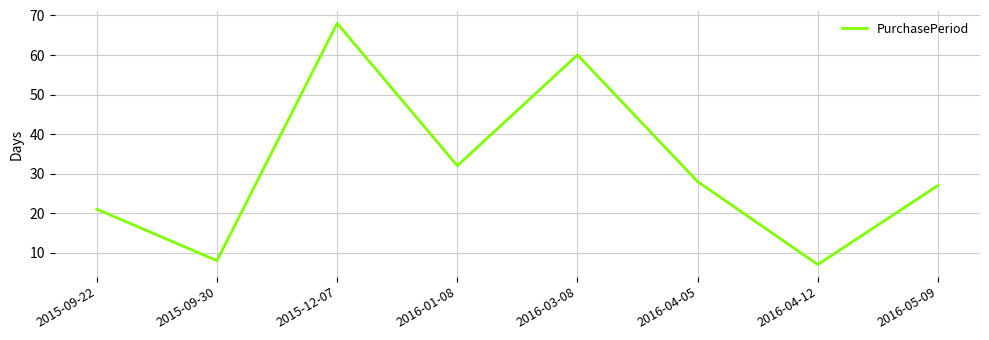

Which label corresponds to the largest value in the chart?

2015-12-07